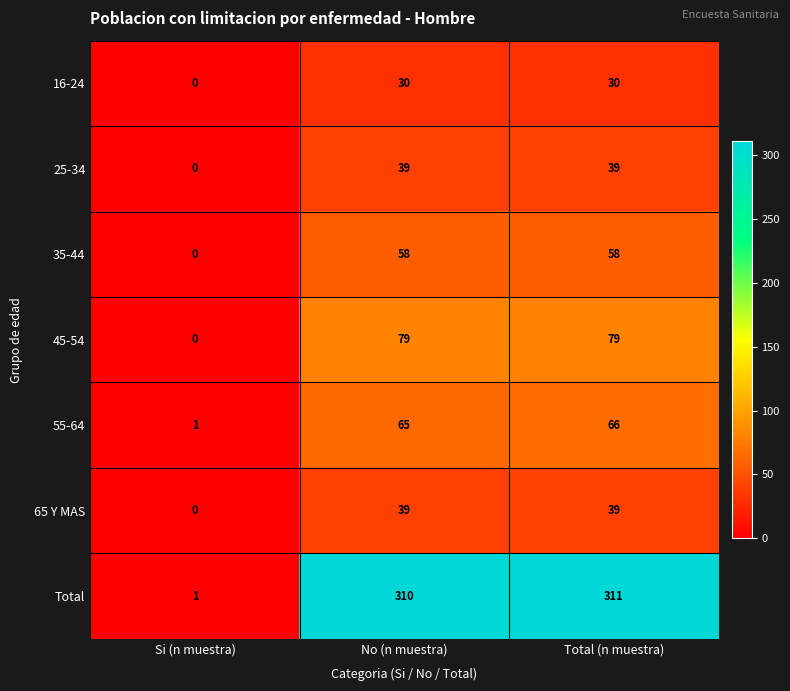

Which series changed the most between Si (n muestra) and No (n muestra)?

Total